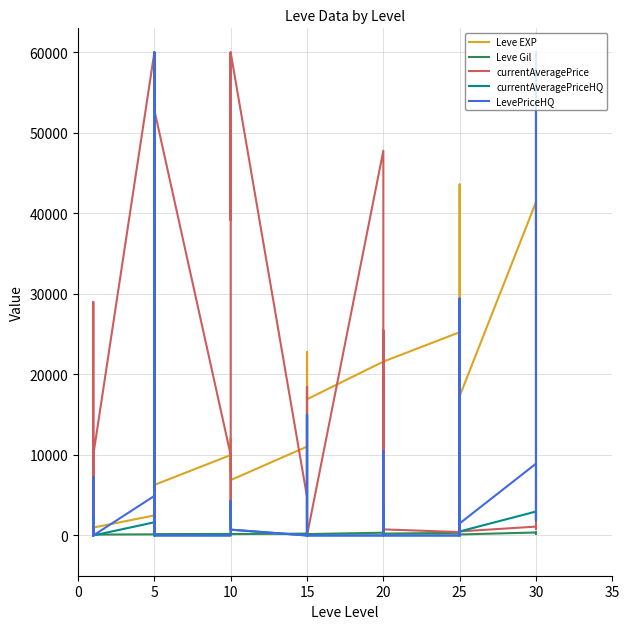

Reading left to right, list all the values displayed in this chart.

Leve EXP: 800	2040	1330	1330	800	980	2490	1420	5220	1420	3600	6280	9990	8930	12030	7880	8930	6880	11040	22790	14920	22790	16920	16920	21600	11560	17120	21600	7710	21600	25250	21650	26160	36390	43600	17310	41410	41410	21740	41410
Leve Gil: 113	114	114	115	112	112	139	169	293	140	170	169	191	169	230	168	284	175	230	468	172	234	170	174	344	101	485	281	101	230	326	229	203	379	715	126	372	296	175	440
currentAveragePrice: 1457	29000	298	345	1836	10000	60000	90	38274	564	60000	52857	10000	2021	60000	39165	60000	60000	4806	18416	1000	18416	3000	0	47800	800	331	3666	25500	757	423	361	16537	4806	16537	500	1103	797	1827	60000
currentAveragePriceHQ: 630	0	160	0	2416	0	1637	0	0	0	60000	0	0	0	0	0	4300	723	0	14992	0	14992	3000	0	0	0	600	3500	0	0	0	371	29399	0	29399	500	2973	2266	1878	60000
LevePriceHQ: 630	0	160	0	7249	0	4912	0	0	0	60000	0	0	0	0	0	4300	723	0	14992	0	14992	9000	0	0	0	600	10500	0	0	0	371	29399	0	29399	1500	8921	6800	1878	60000